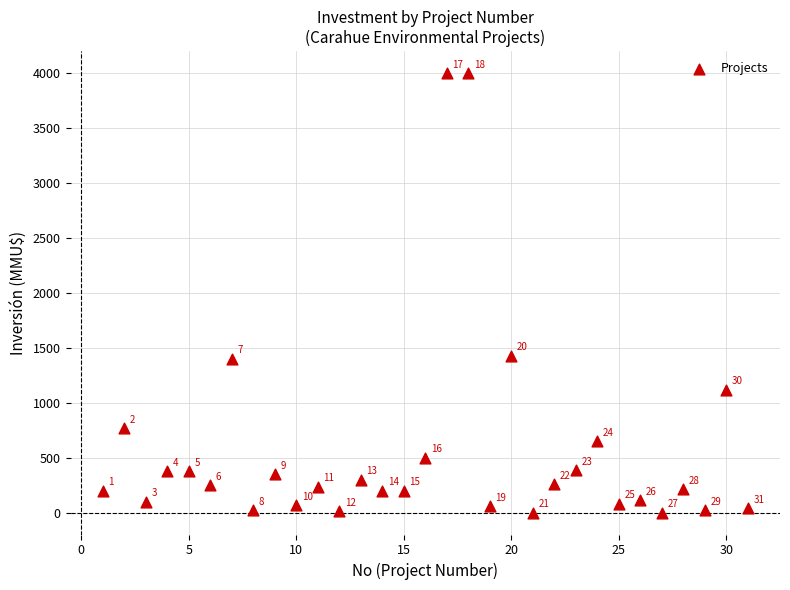

What Y value in the scatter plot is closest to 2000?

1428